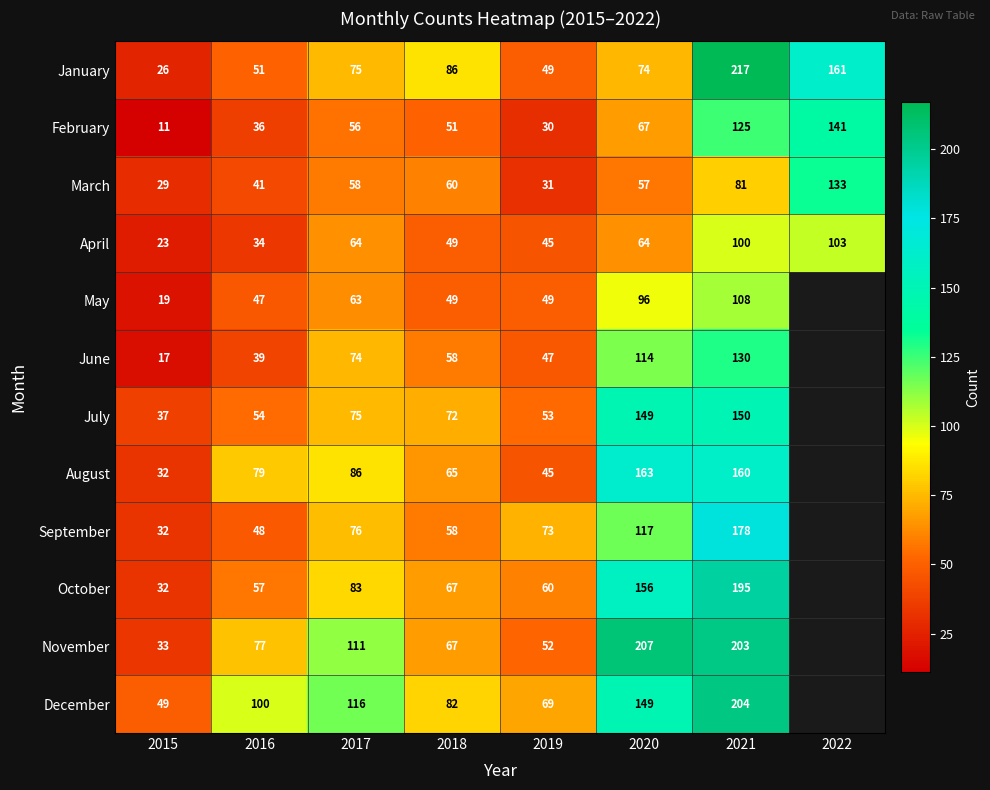

Read the February value at 2020, to the nearest 5.

65